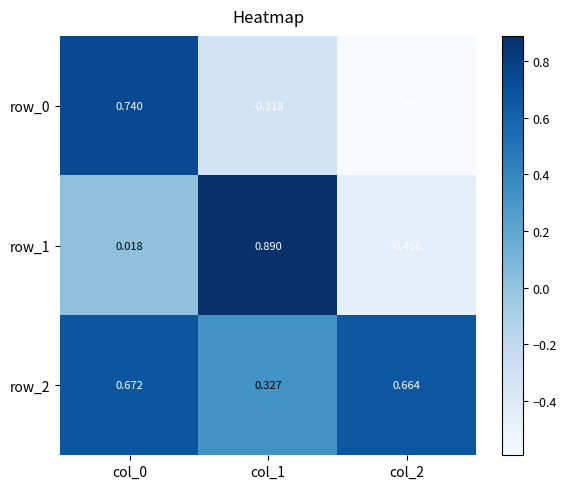

Is the value of row_1 at col_0 greater than the value of row_0 at col_0?

No